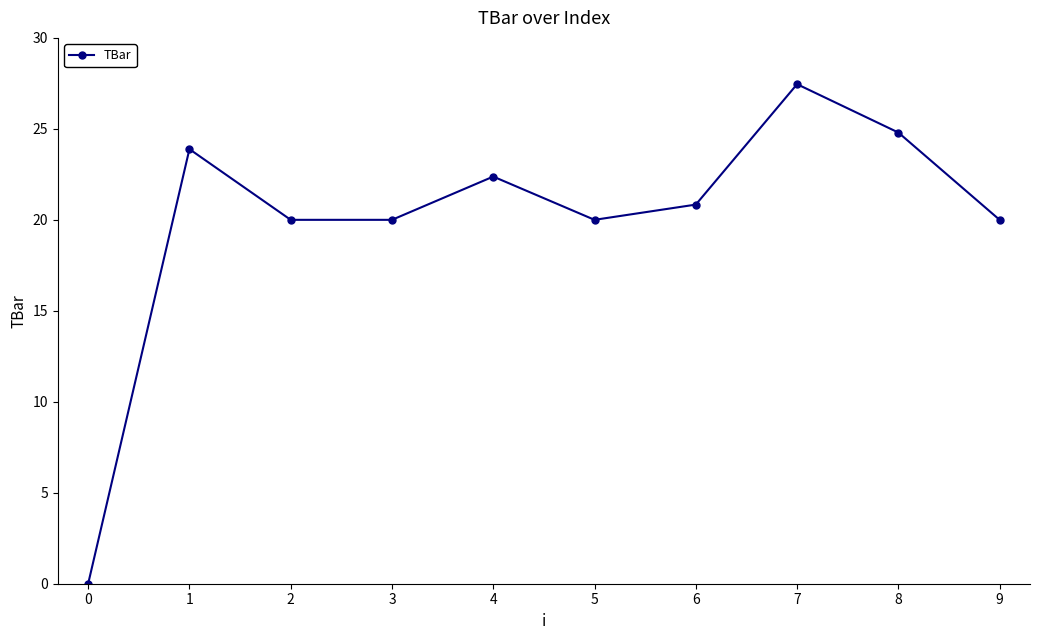

The value at 5 is 20.0. True or false?

True